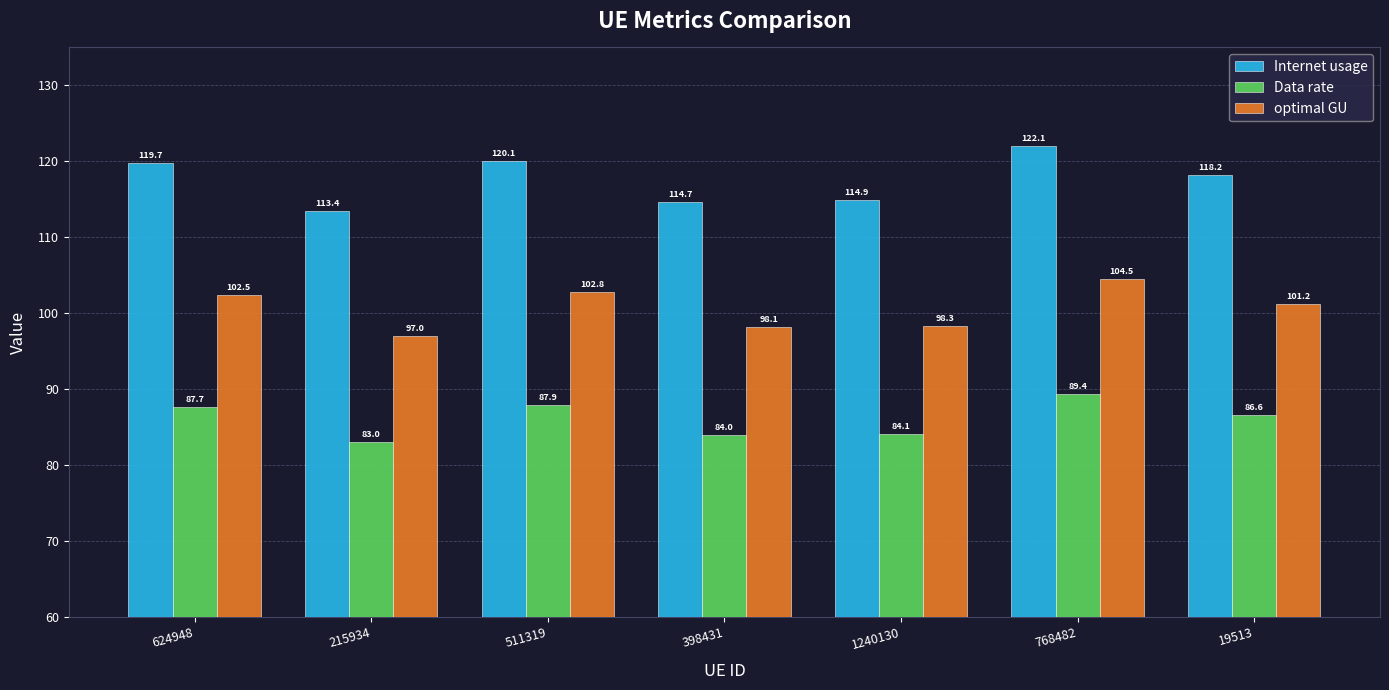

Does the chart contain stacked bars?

No